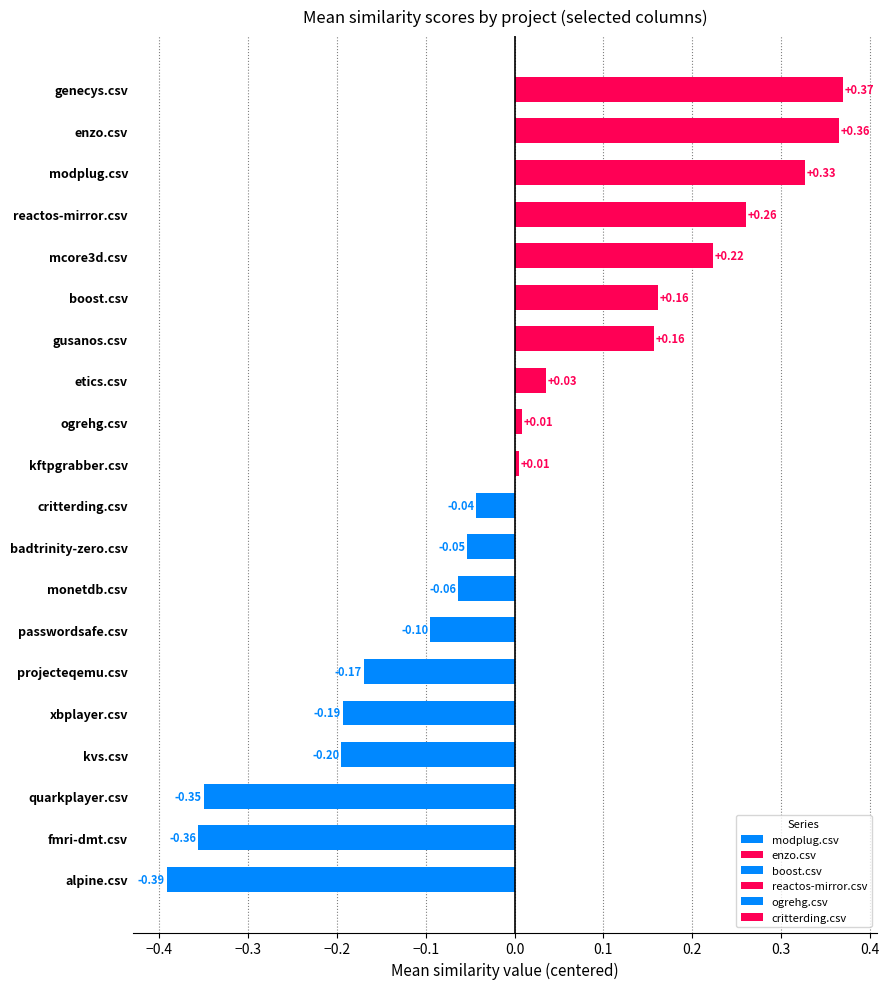

What is the difference between the maximum and minimum values?

0.8